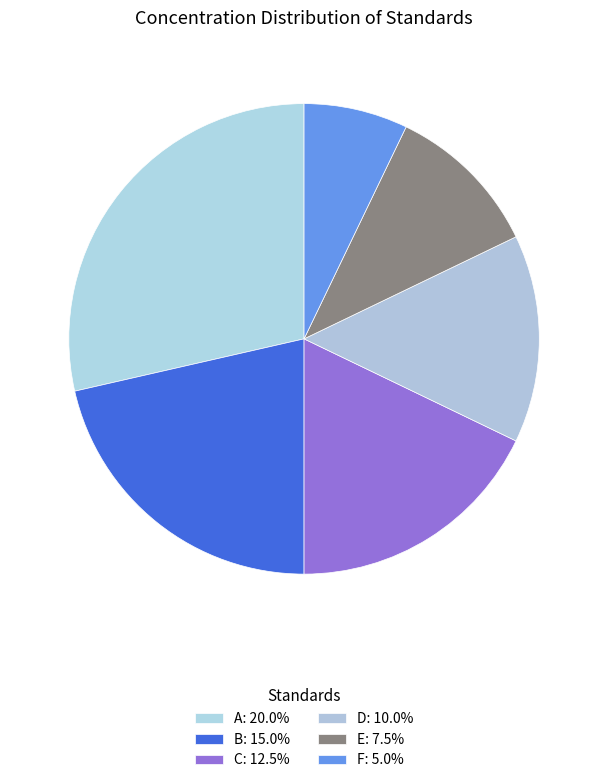

How many slices are in this pie chart?

6